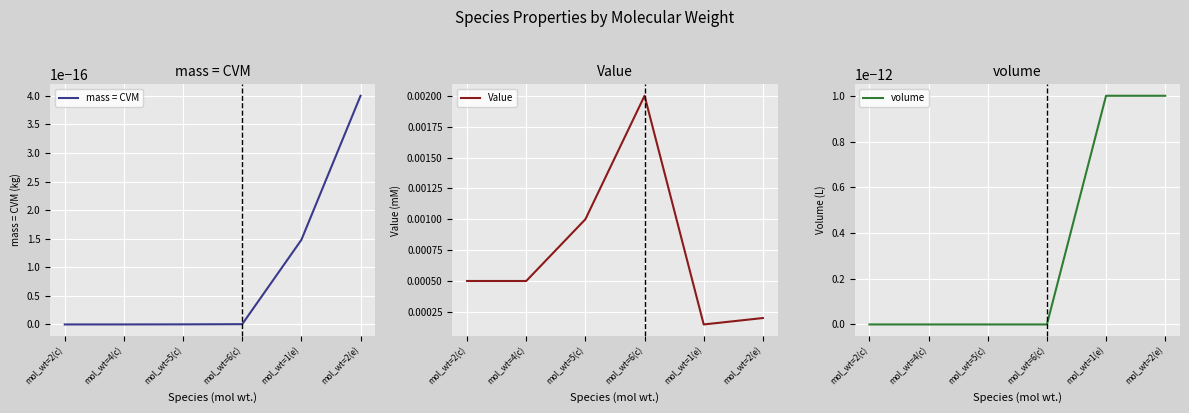

True or false: Value and volume intersect in this chart.

False